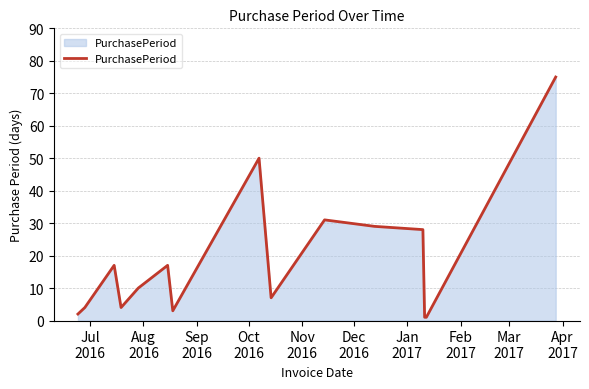

What is the maximum value shown in the chart?

75